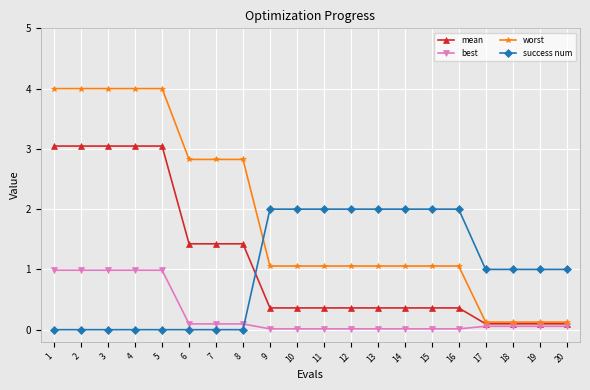

What is the difference between the highest and lowest values at 12?

2.0